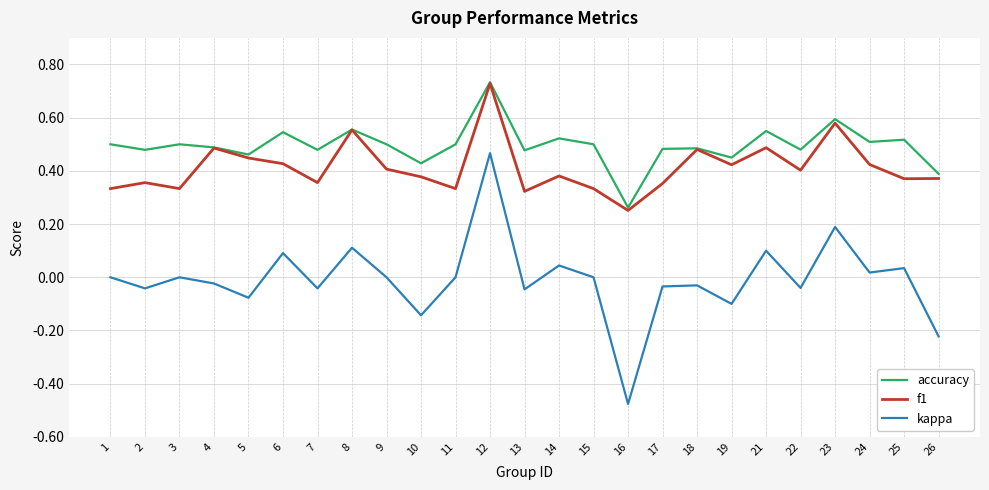

Is it true that accuracy equals 0.4 at 10?

True